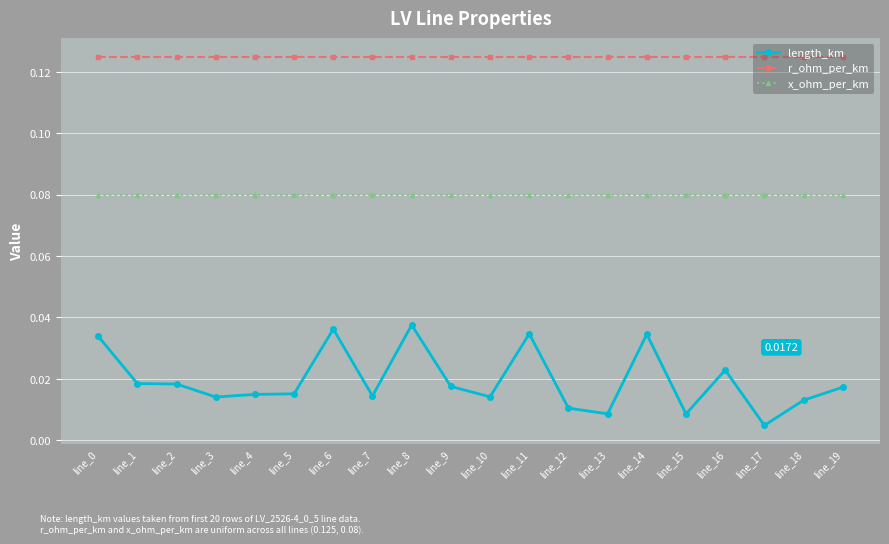

What is the sum of all x_ohm_per_km values?

1.6